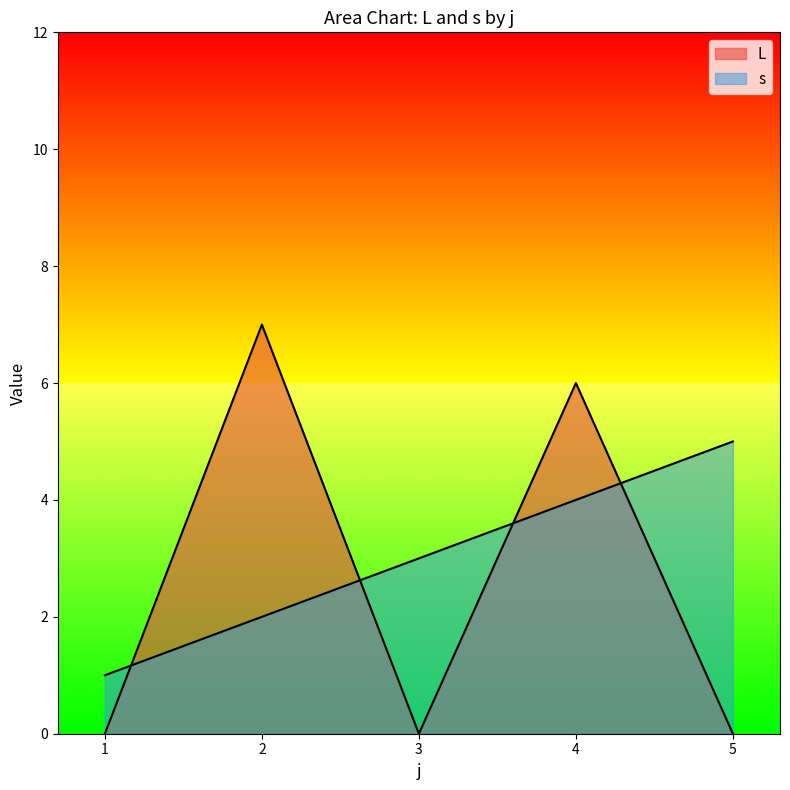

How many interior local valleys does the L series have?

1